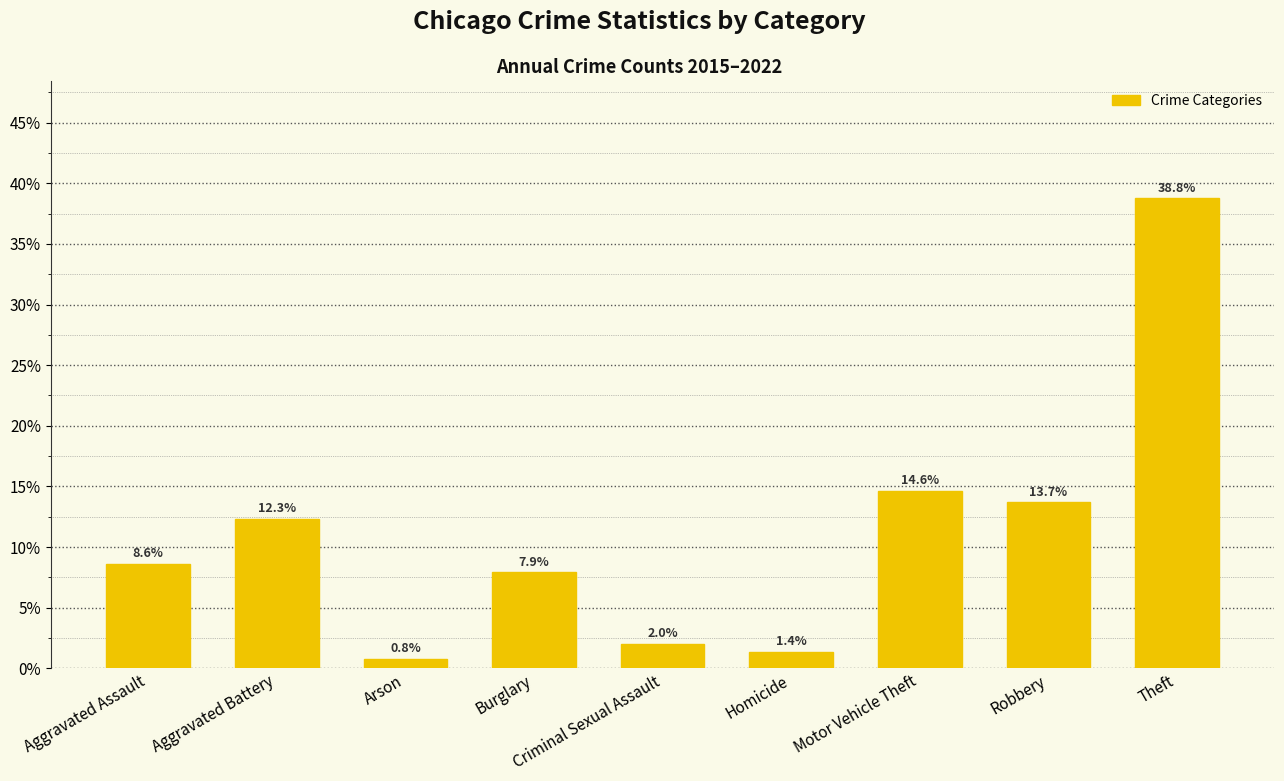

True or false: the data shows 12.3 at Aggravated Battery.

True